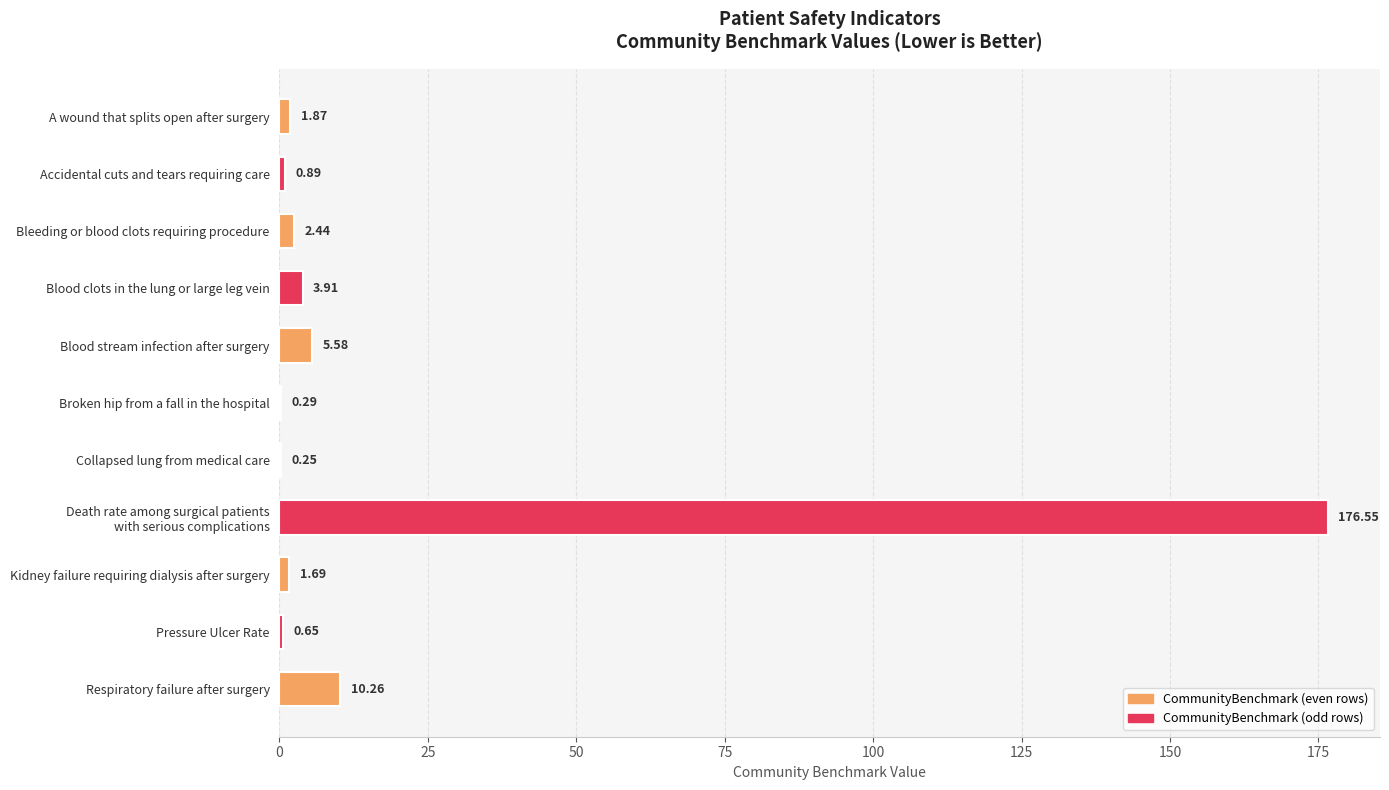

What is the sum of all values?

204.4